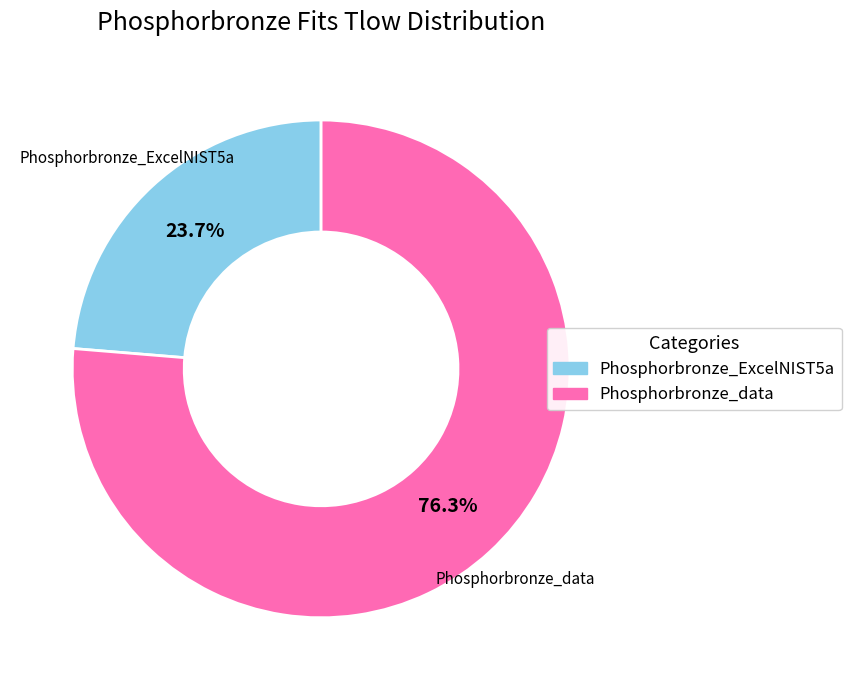

What is the ratio of the value at Phosphorbronze_ExcelNIST5a to the value at Phosphorbronze_data?

0.3